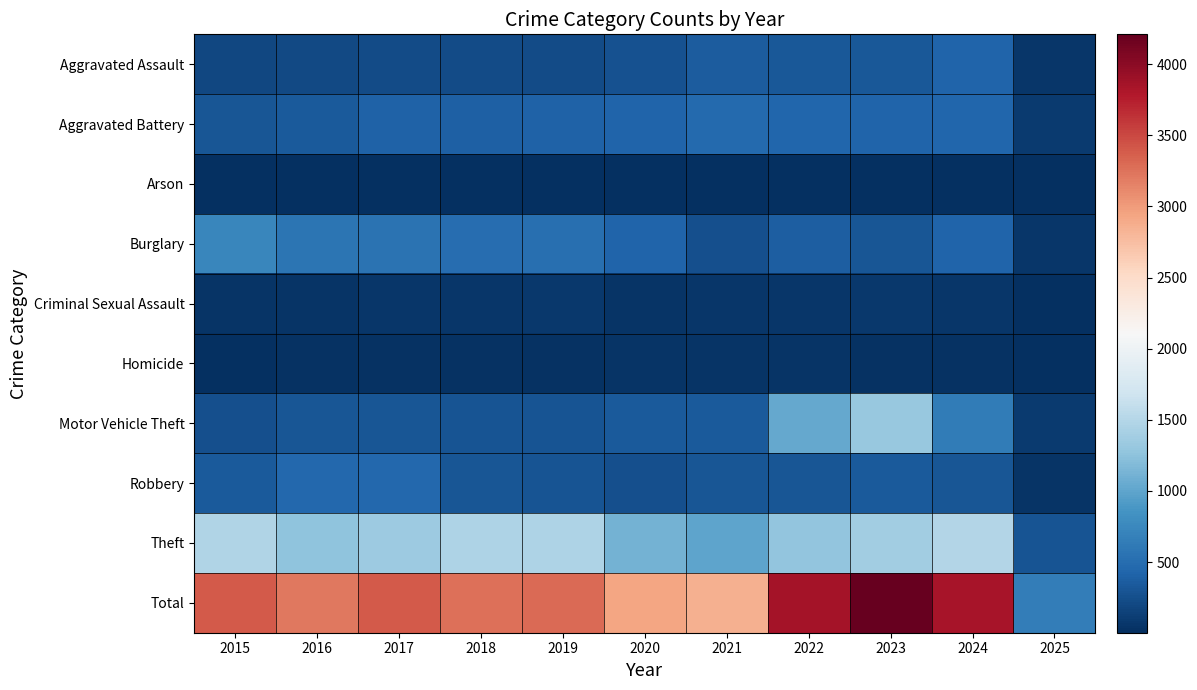

Reading right to left, what are all the values shown in this chart?

Aggravated Assault: 2025=57	2024=424	2023=318	2022=327	2021=352	2020=273	2019=223	2018=225	2017=225	2016=206	2015=194
Aggravated Battery: 2025=91	2024=439	2023=431	2022=439	2021=479	2020=415	2019=407	2018=389	2017=400	2016=336	2015=316
Arson: 2025=5	2024=20	2023=19	2022=12	2021=12	2020=17	2019=12	2018=7	2017=10	2016=7	2015=9
Burglary: 2025=56	2024=427	2023=316	2022=379	2021=261	2020=425	2019=517	2018=506	2017=562	2016=576	2015=738
Criminal Sexual Assault: 2025=18	2024=60	2023=74	2022=55	2021=62	2020=48	2019=77	2018=60	2017=62	2016=50	2015=46
Homicide: 2025=4	2024=36	2023=28	2022=37	2021=38	2020=41	2019=22	2018=25	2017=33	2016=26	2015=15
Motor Vehicle Theft: 2025=90	2024=636	2023=1310	2022=1031	2021=348	2020=333	2019=290	2018=298	2017=312	2016=304	2015=263
Robbery: 2025=43	2024=315	2023=340	2022=304	2021=300	2020=263	2019=287	2018=301	2017=460	2016=454	2015=337
Theft: 2025=296	2024=1484	2023=1373	2022=1279	2021=998	2020=1120	2019=1459	2018=1461	2017=1339	2016=1259	2015=1474
Total: 2025=660	2024=3841	2023=4209	2022=3863	2021=2850	2020=2935	2019=3294	2018=3272	2017=3403	2016=3218	2015=3392